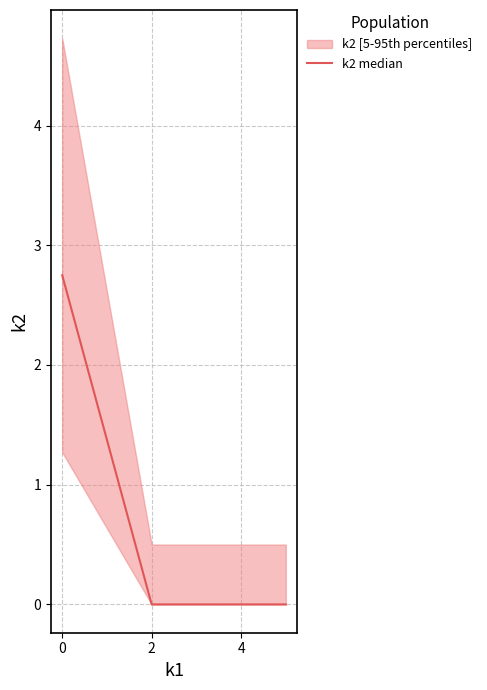

How many values are between 0 and 1?

4